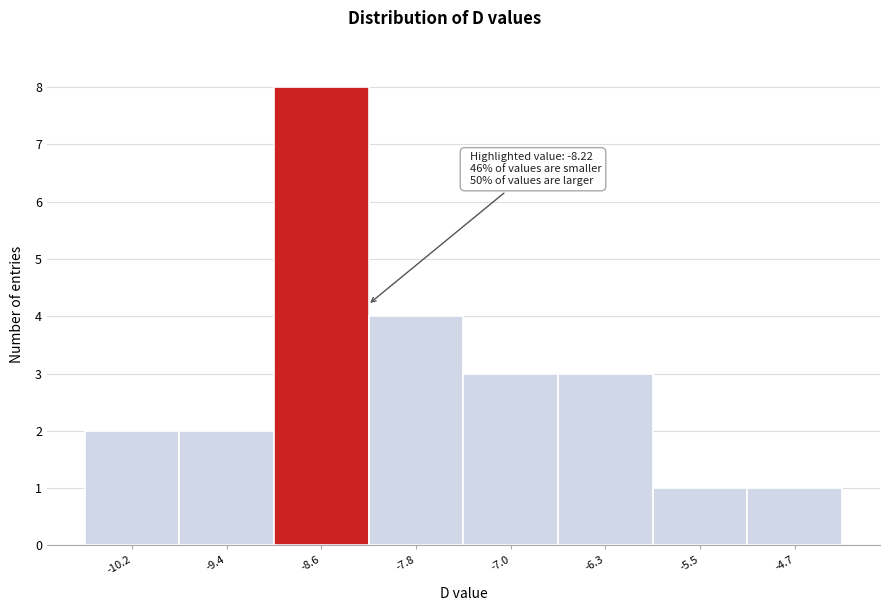

Over which range of the x-axis is the bar tallest?

-9.0 to -8.2